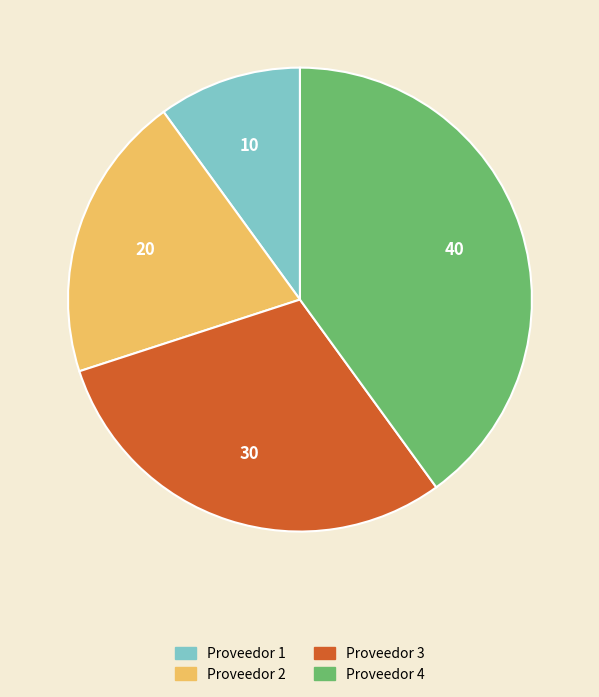

How many segments does this pie chart have?

4